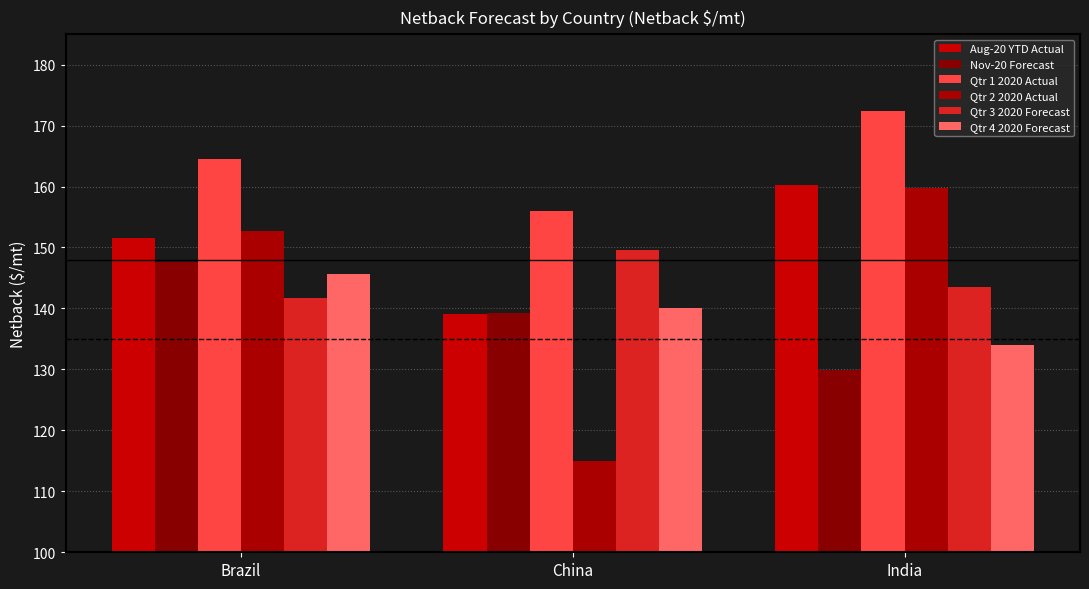

What is the average value of the Qtr 2 2020 Actual series?

142.5